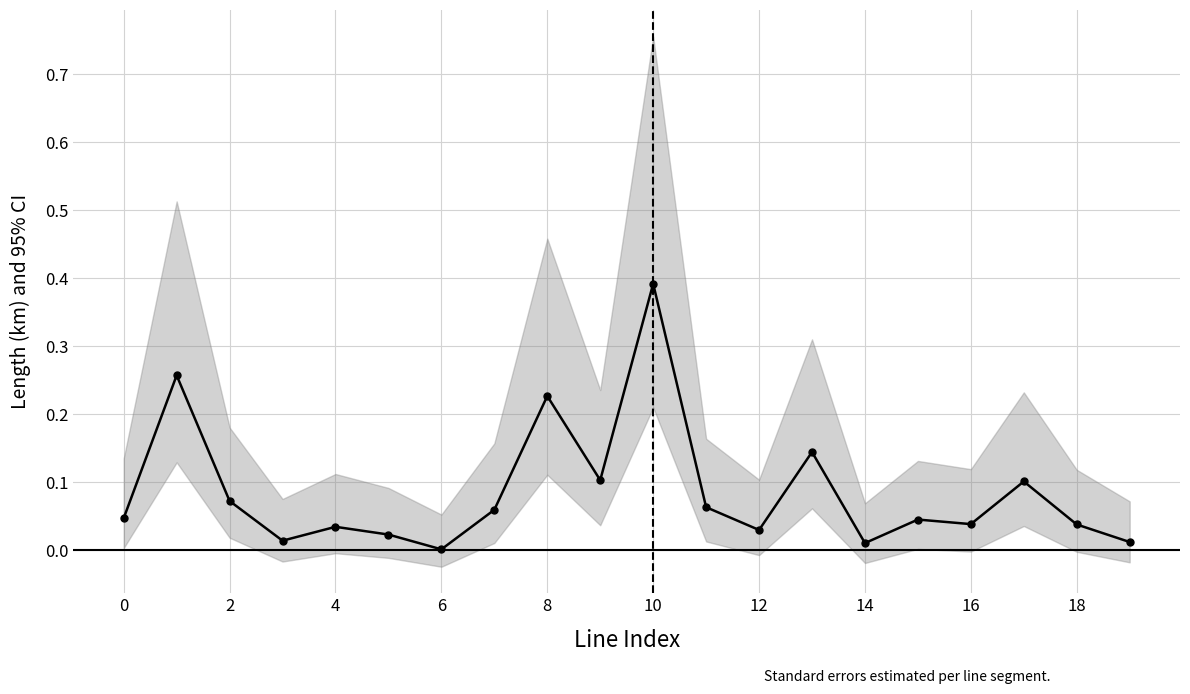

Reading right to left, extract all data points from this chart.

0.0	0.0	0.1	0.0	0.0	0.0	0.1	0.0	0.1	0.4	0.1	0.2	0.1	0.0	0.0	0.0	0.0	0.1	0.3	0.0